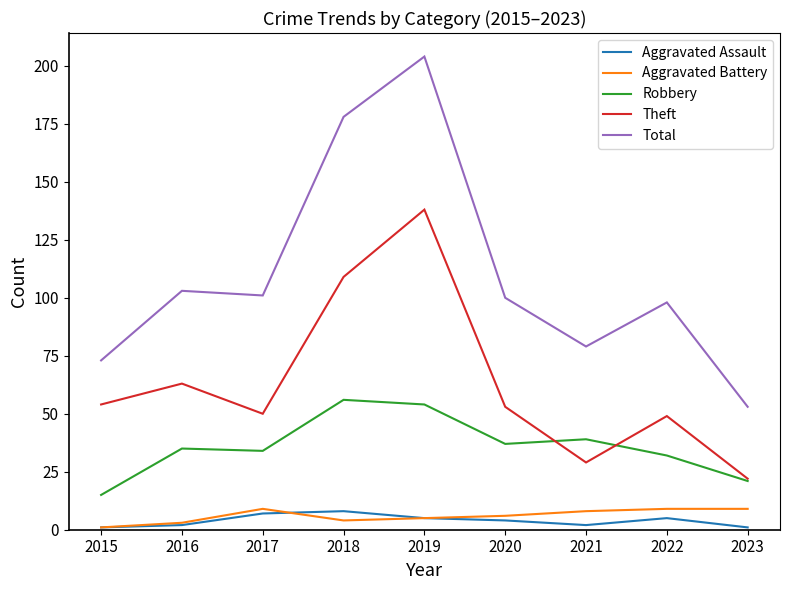

What is the difference between the maximum and minimum values in the Aggravated Assault series?

7